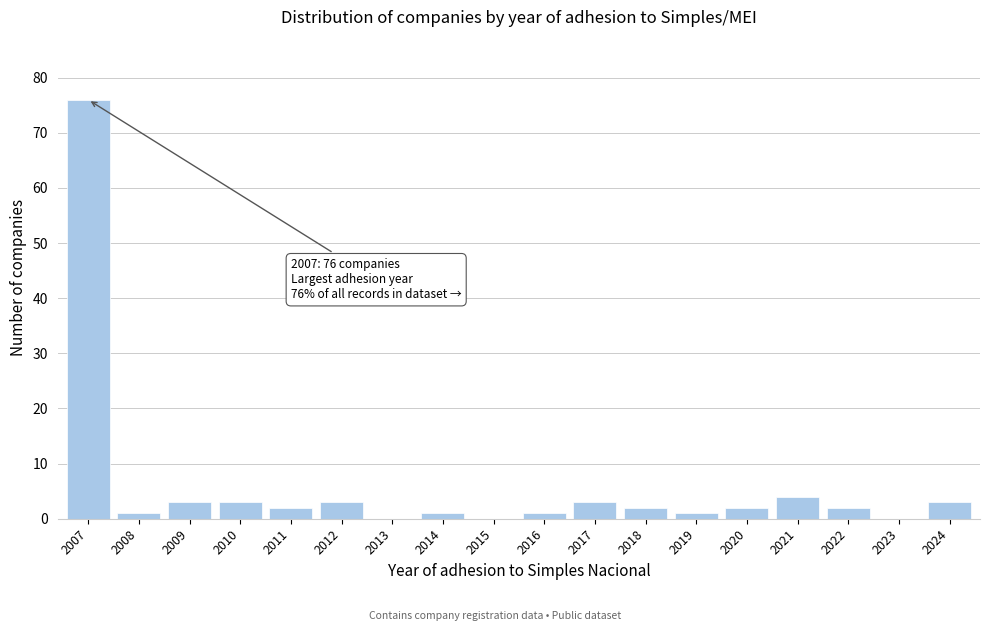

Reading left to right, transcribe all the data shown in this chart.

2007=76	2008=1	2009=3	2010=3	2011=2	2012=3	2013=0	2014=1	2015=0	2016=1	2017=3	2018=2	2019=1	2020=2	2021=4	2022=2	2023=0	2024=3